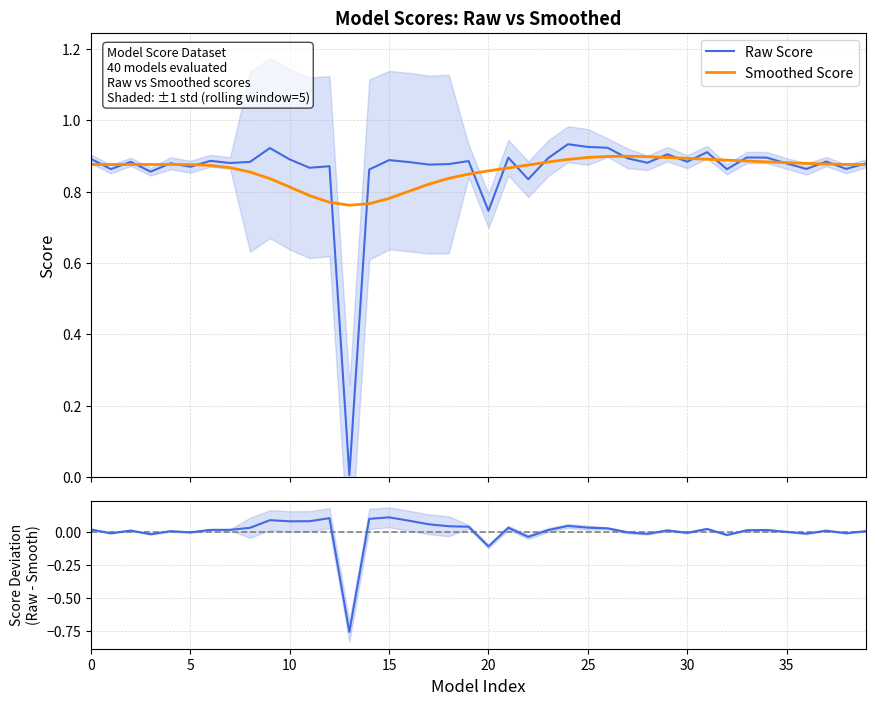

What is the difference between the second highest and minimum values in the Difference (Raw - Smooth) series?

0.9